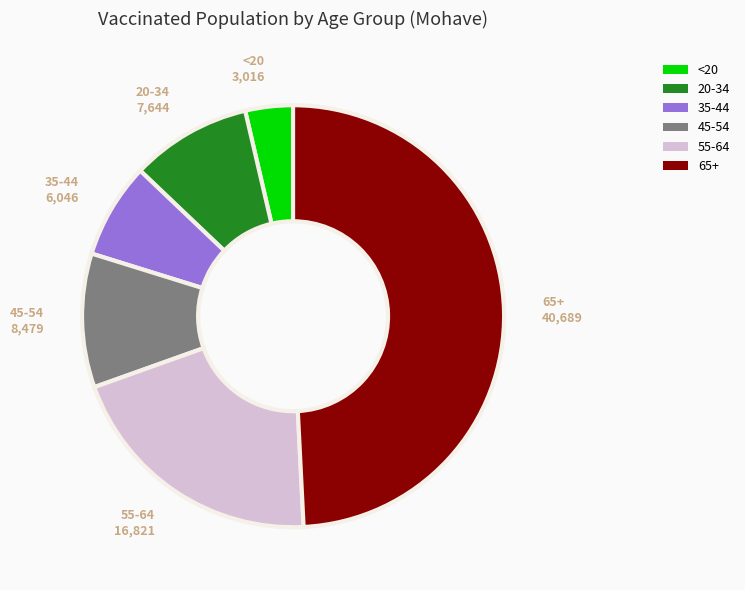

What is the ratio of the value at 65+ to the value at 45-54?

4.8